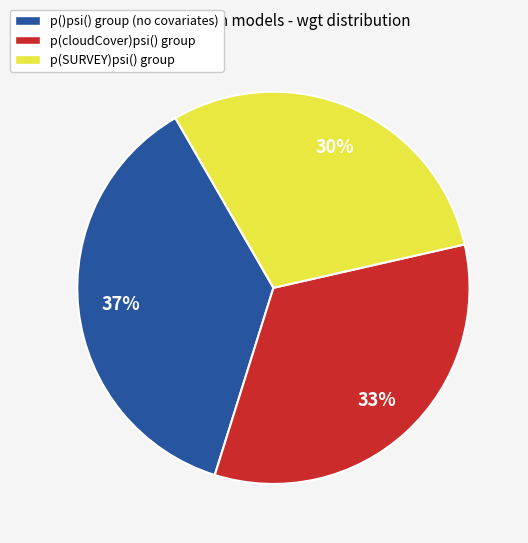

Which has a higher value, p(SURVEY)psi() group or p(cloudCover)psi() group?

p(cloudCover)psi() group